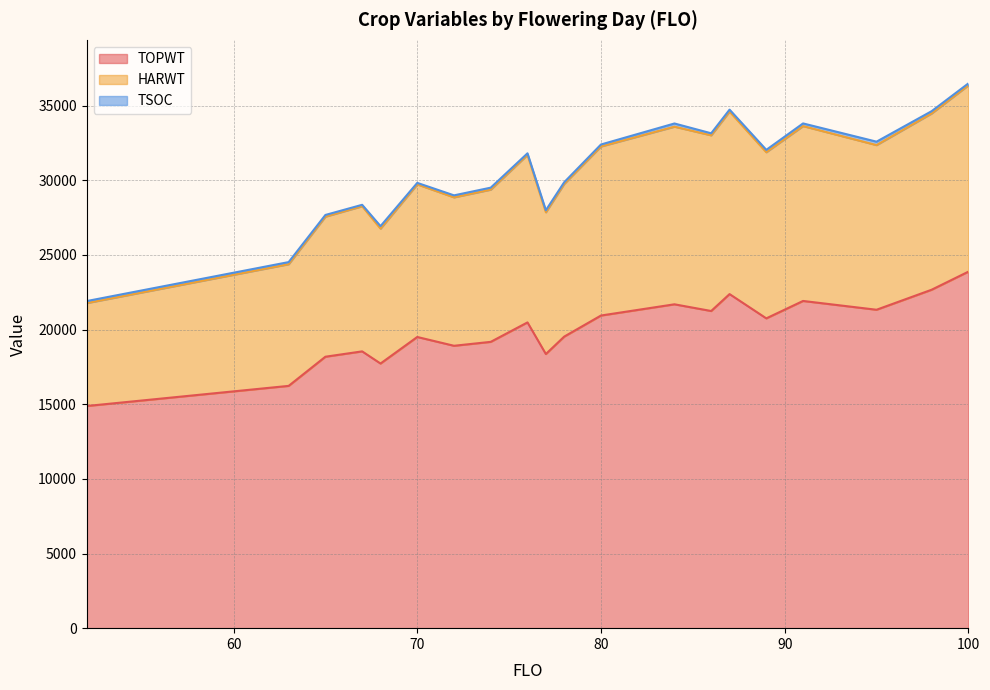

Is it true that HARWT equals 28855 at 72?

True